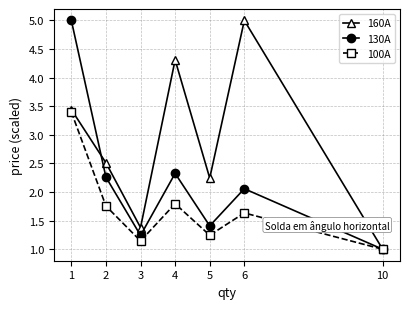

At which label does 160A reach its minimum?

10